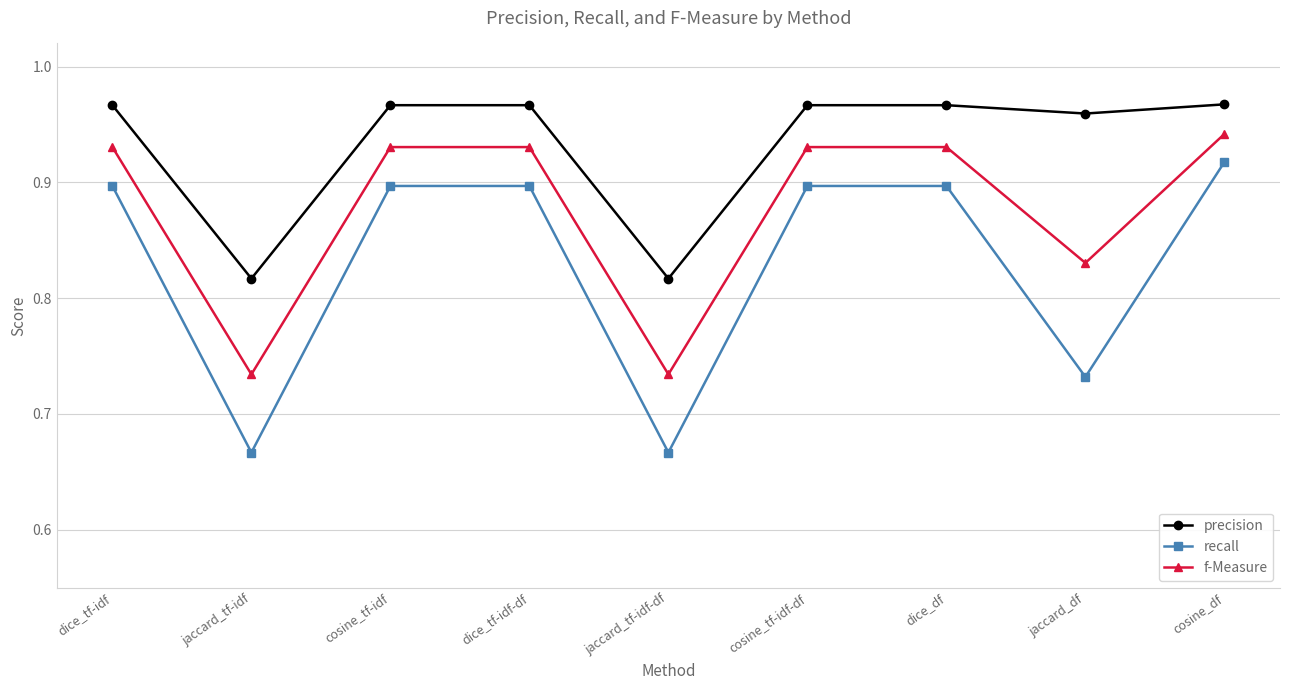

Which series has the largest range (max minus min)?

recall